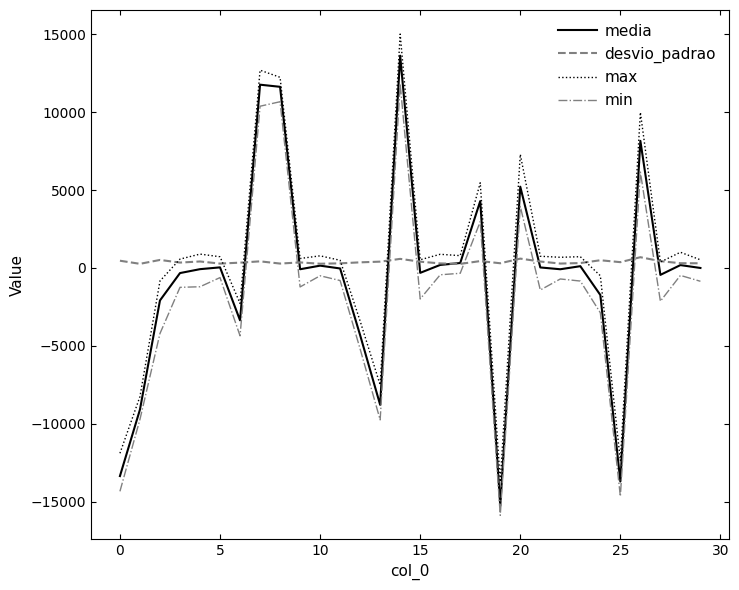

Which series has the largest range (max minus min)?

media